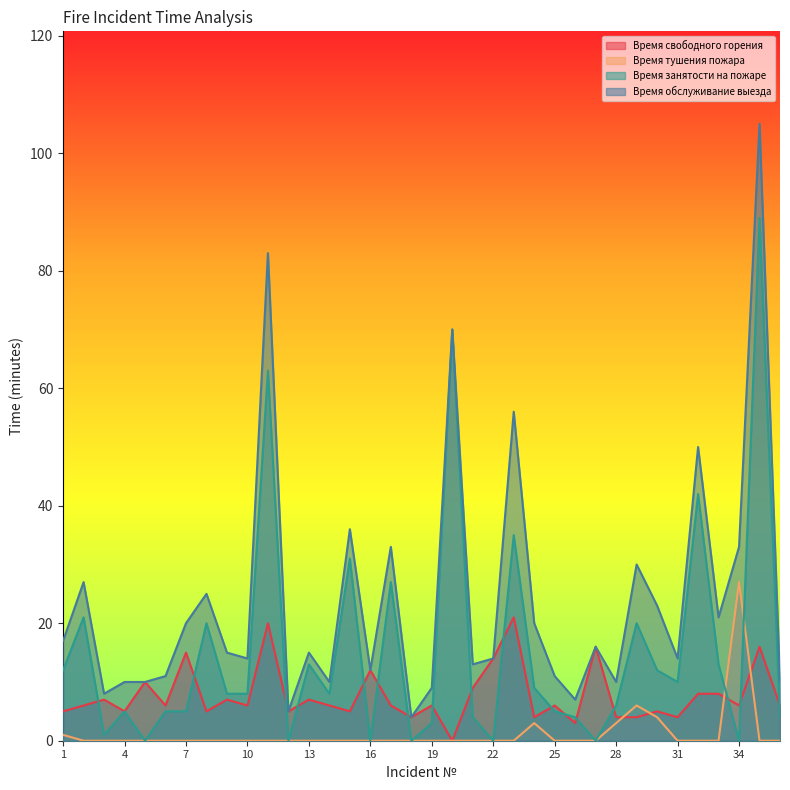

What are all the series names shown in the legend?

Время свободного горения, Время тушения пожара, Время занятости на пожаре, Время обслуживание выезда